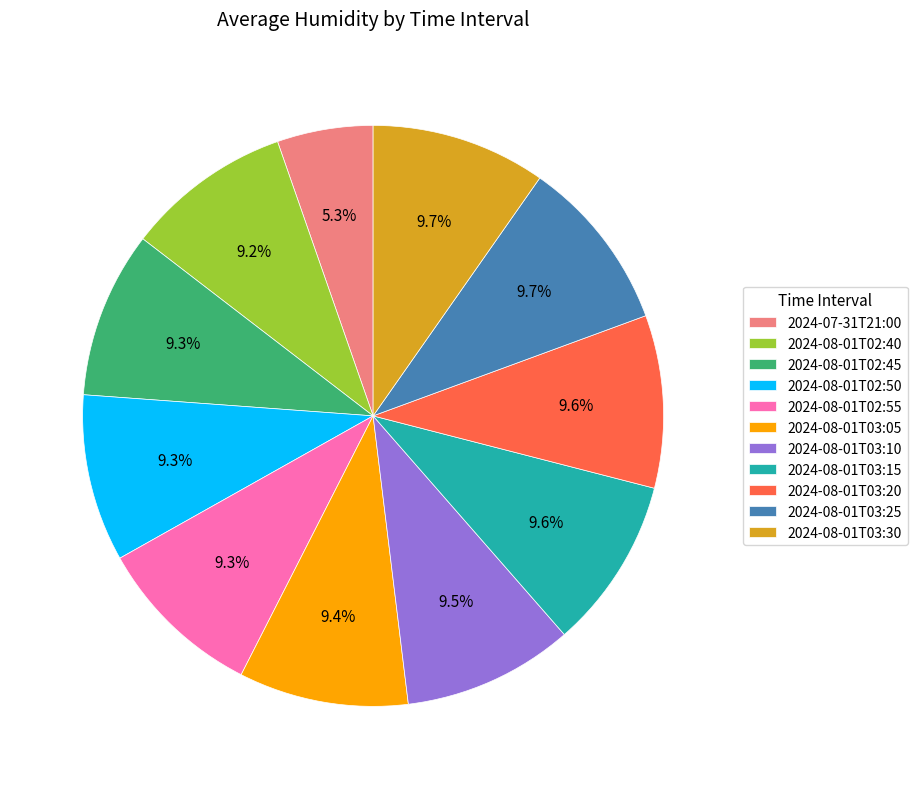

What portion of the pie excludes 2024-07-31T21:00?

94.7%